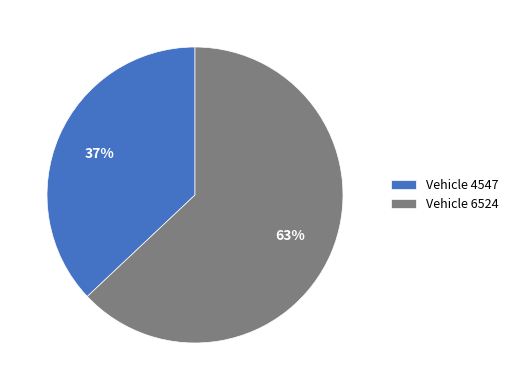

Do Vehicle 6524 and Vehicle 4547 together represent more than half of the pie?

Yes